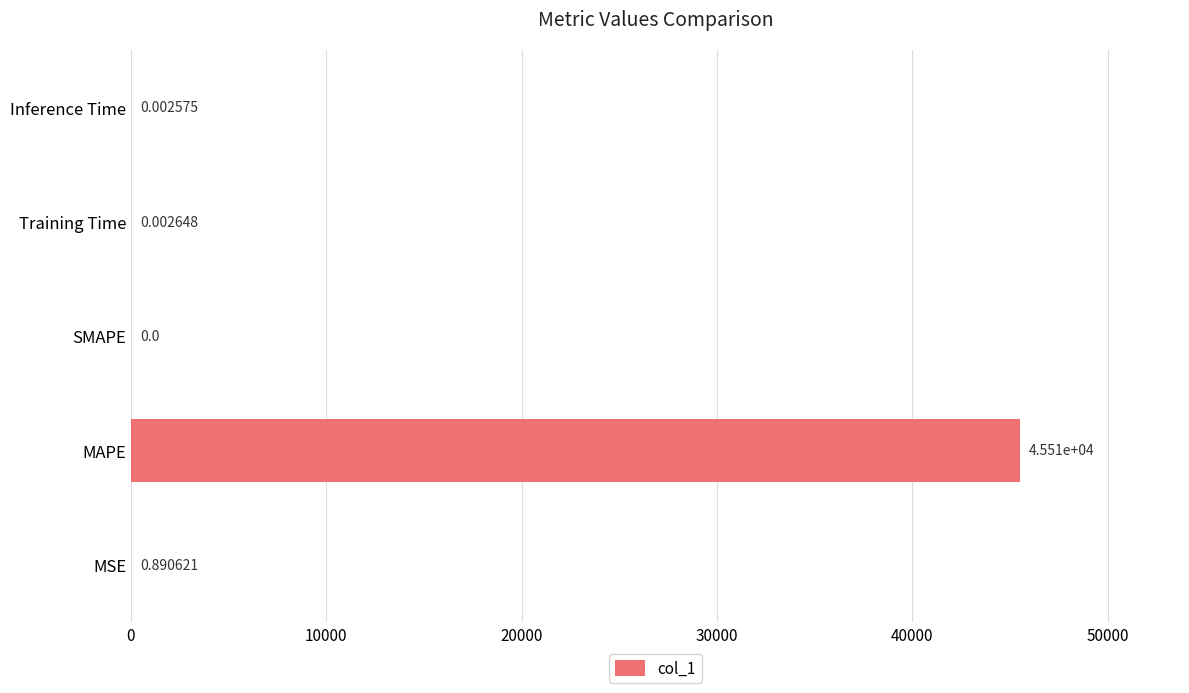

What is the sum of the values at MSE and MAPE?

45510.6